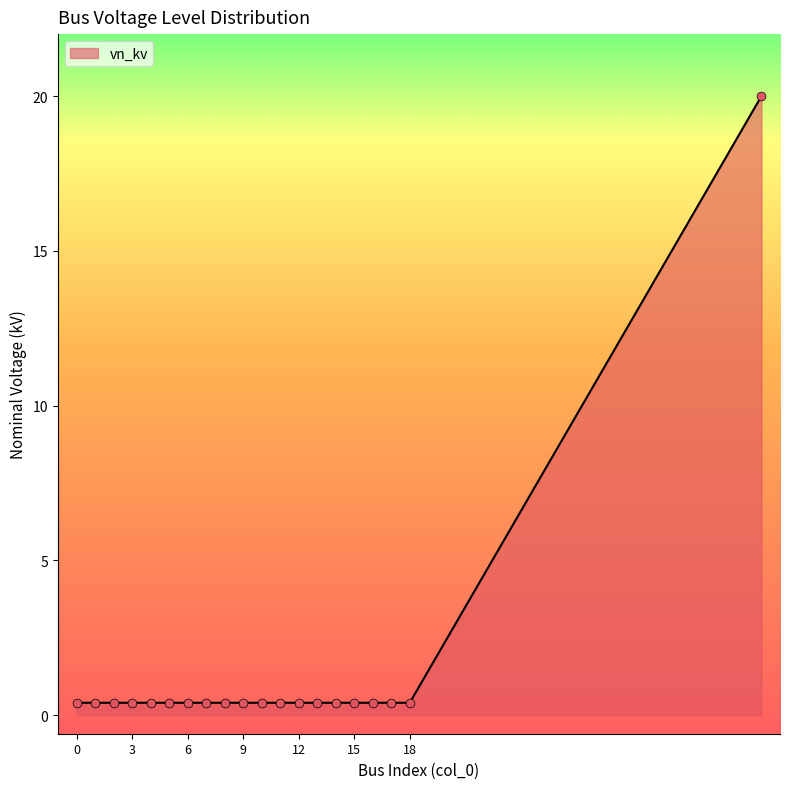

What is the greatest value displayed?

20.0